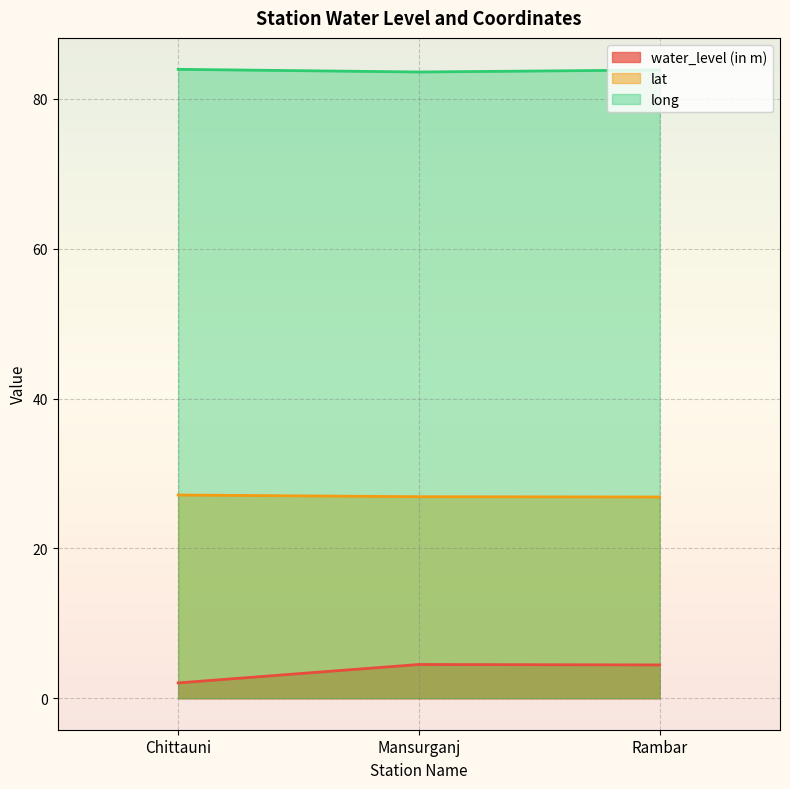

What is the difference between the maximum and minimum values in the long series?

0.4